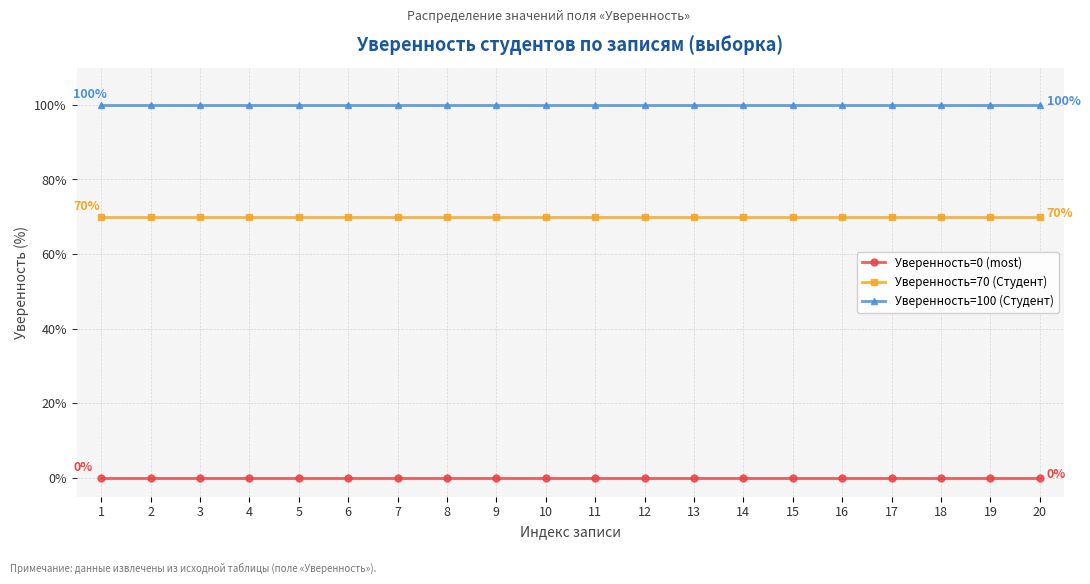

Is this an area chart (filled region under the line)?

No